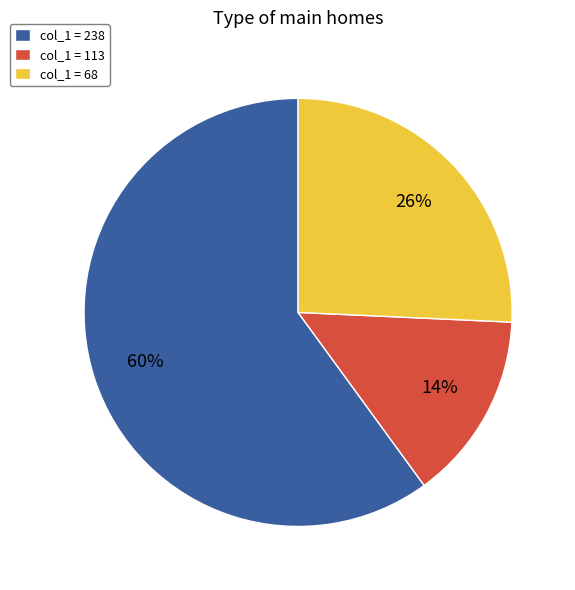

To the nearest percent, what is the combined percentage of col_1 = 68 and col_1 = 238?

86%